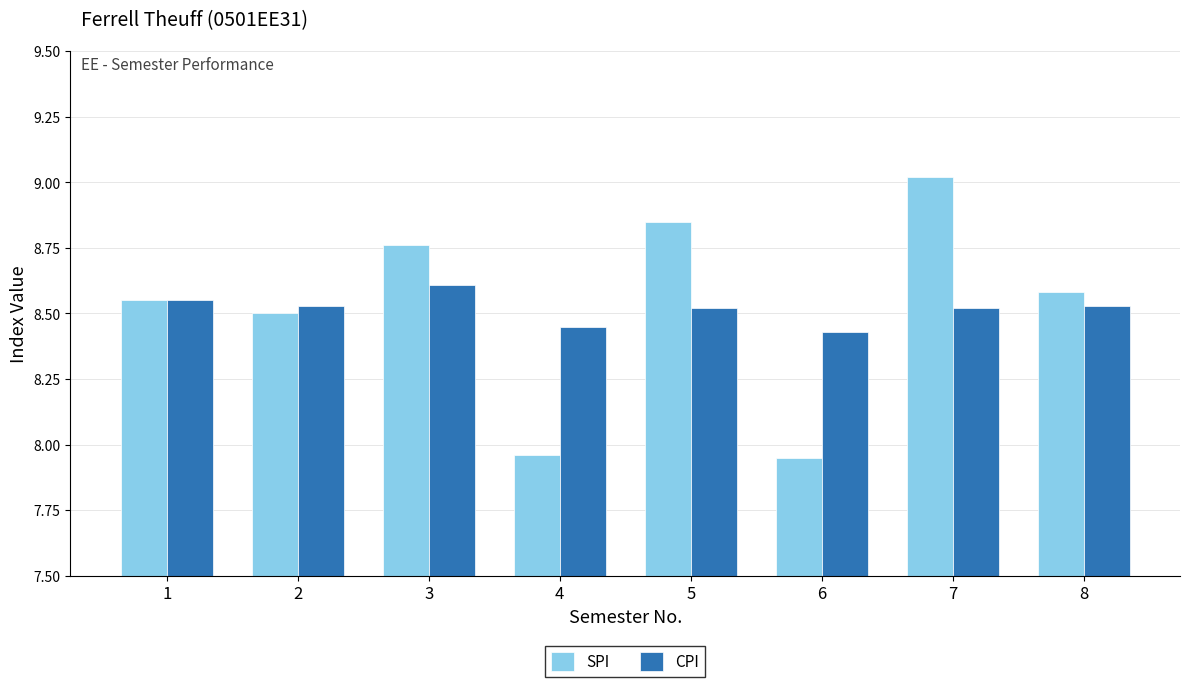

Is the value of SPI at 5 greater than the value of CPI at 3?

Yes